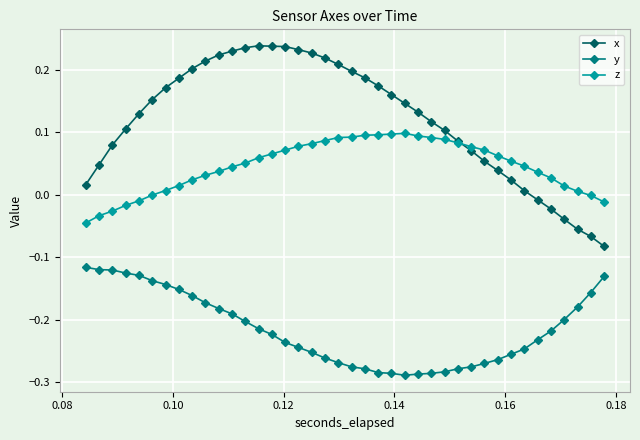

True or false: z has more than 0 points higher than both neighbors.

True